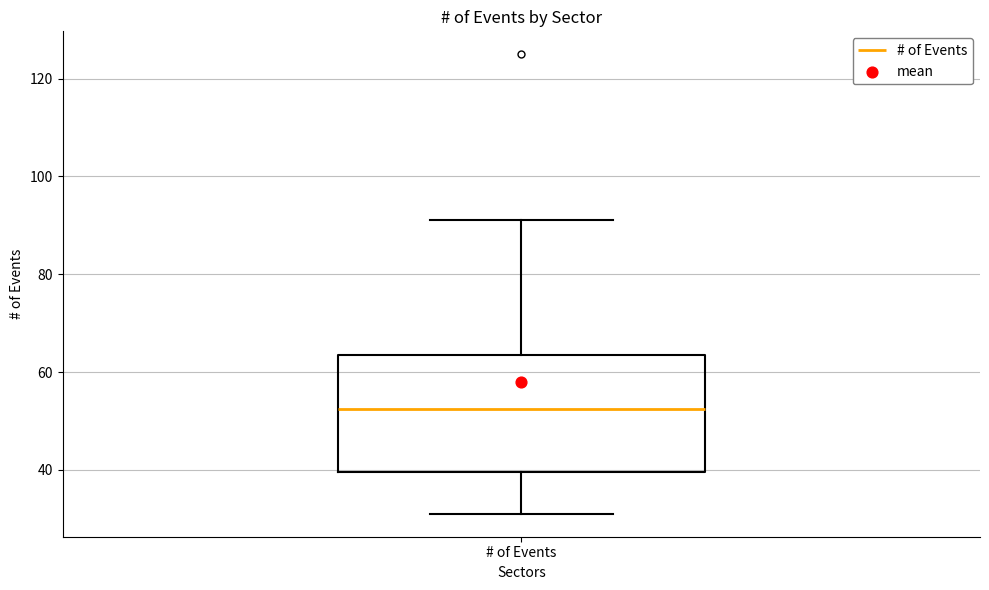

Where does the lower whisker of the box for # of Events end on the y-axis? The values are not printed on the chart, so give them approximately, as read against the axis.

32